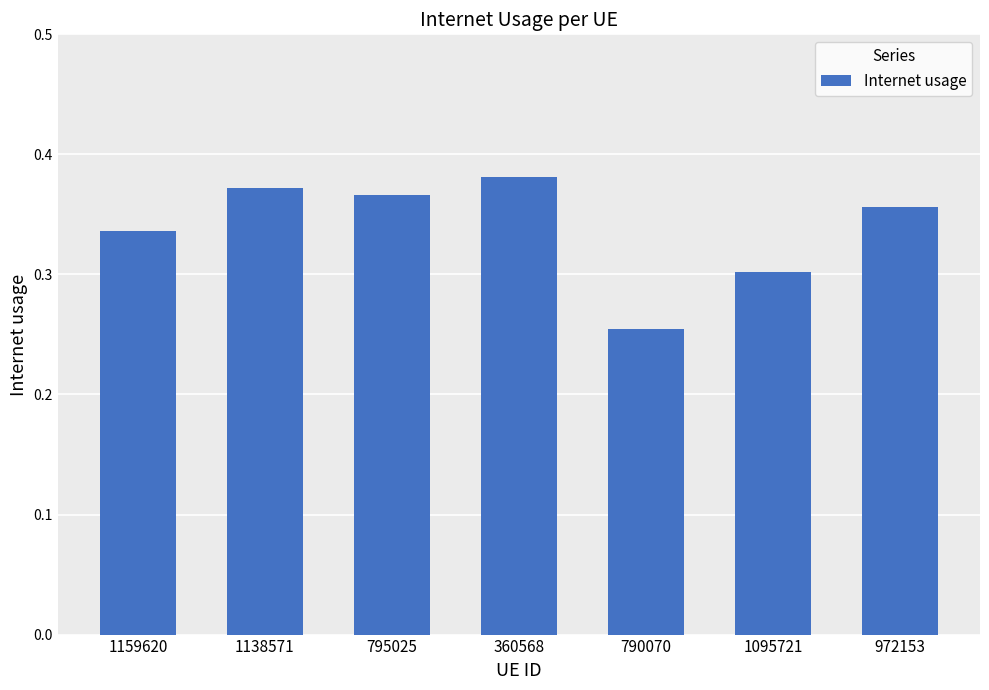

List the labels in order of value, largest first.

360568, 1138571, 795025, 972153, 1159620, 1095721, 790070